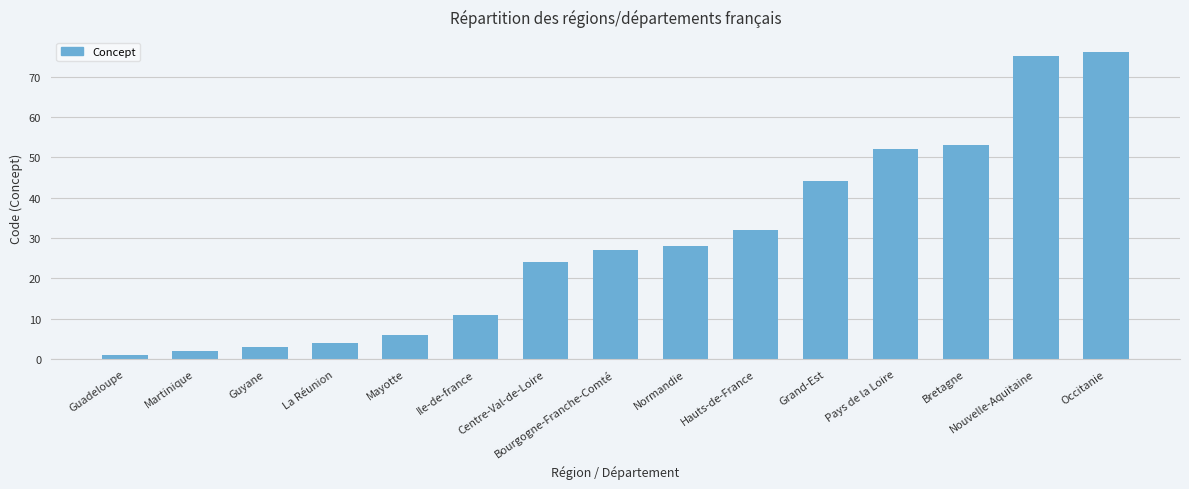

What is the smallest value displayed?

1